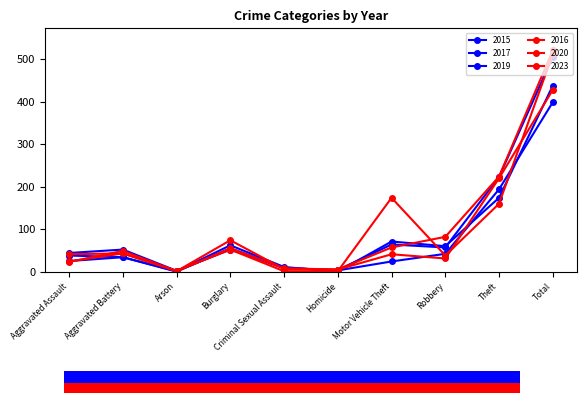

How many intersections are there between 2023 and 2016?

5